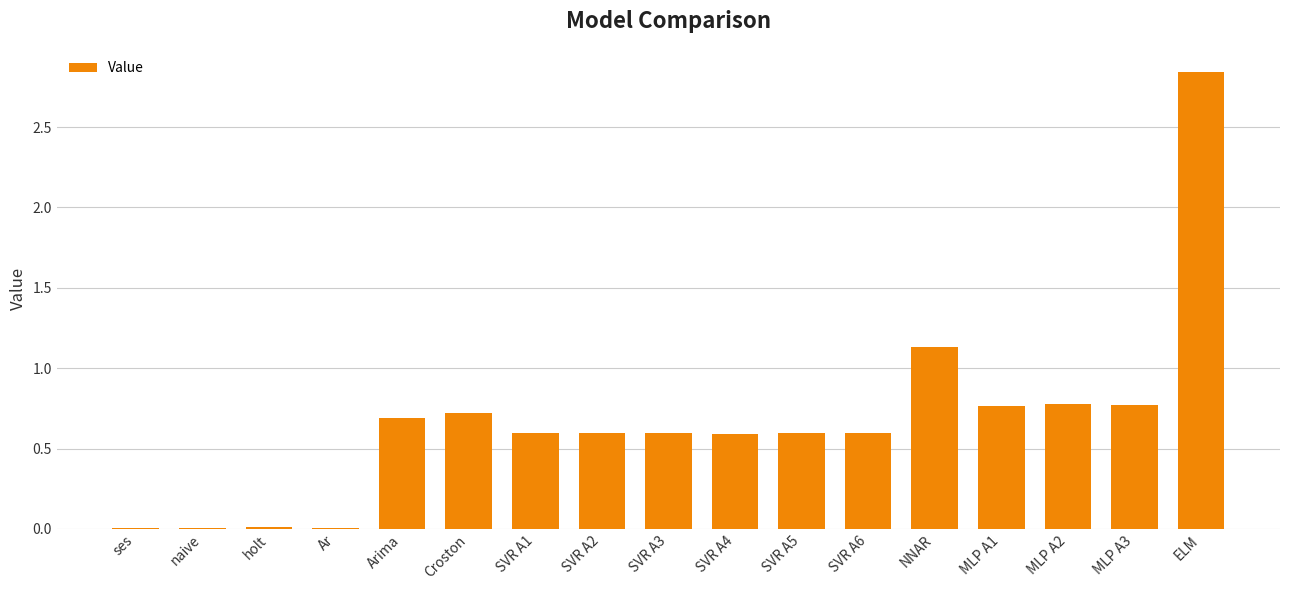

Is it true that the value at SVR A4 is 0.2?

False